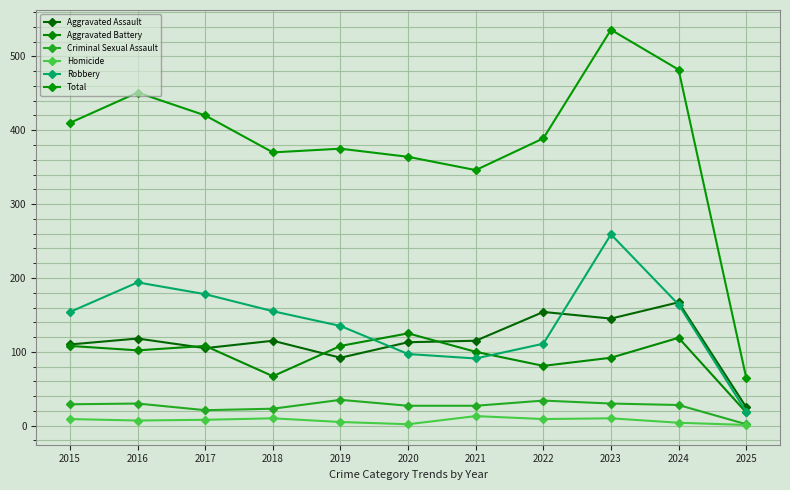

Reading left to right, extract all data points from this chart.

Aggravated Assault: 2015=110	2016=118	2017=105	2018=115	2019=92	2020=113	2021=115	2022=154	2023=145	2024=167	2025=25
Aggravated Battery: 2015=108	2016=102	2017=108	2018=67	2019=108	2020=125	2021=100	2022=81	2023=92	2024=119	2025=18
Criminal Sexual Assault: 2015=29	2016=30	2017=21	2018=23	2019=35	2020=27	2021=27	2022=34	2023=30	2024=28	2025=2
Homicide: 2015=9	2016=7	2017=8	2018=10	2019=5	2020=2	2021=13	2022=9	2023=10	2024=4	2025=1
Robbery: 2015=154	2016=194	2017=178	2018=155	2019=135	2020=97	2021=91	2022=111	2023=259	2024=164	2025=19
Total: 2015=410	2016=451	2017=420	2018=370	2019=375	2020=364	2021=346	2022=389	2023=536	2024=482	2025=65